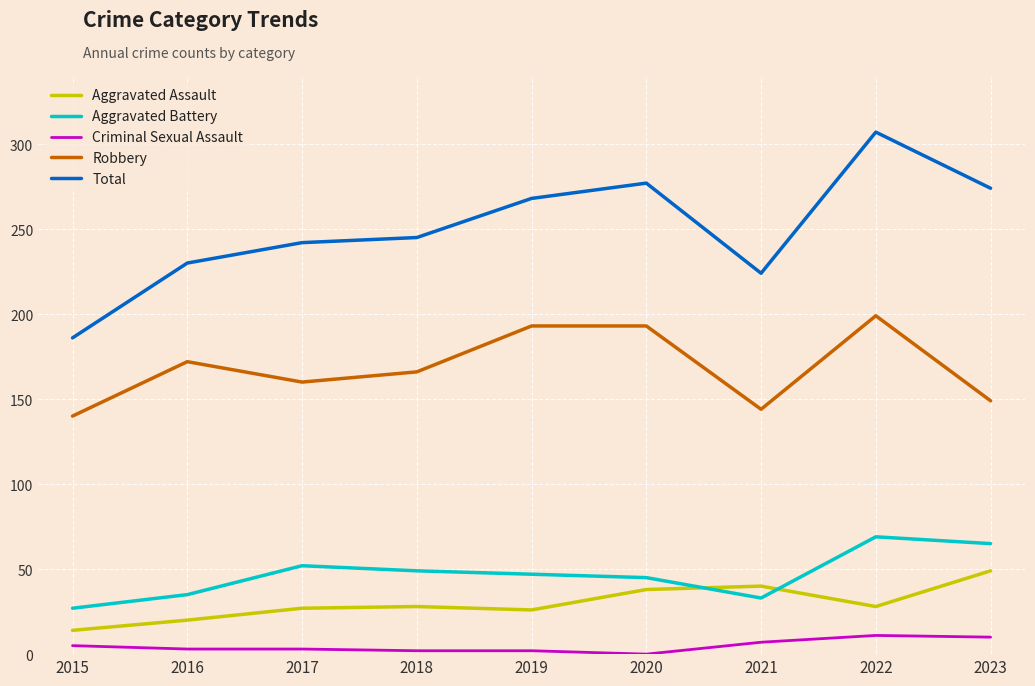

What are all the series names shown in the legend?

Aggravated Assault, Aggravated Battery, Criminal Sexual Assault, Robbery, Total